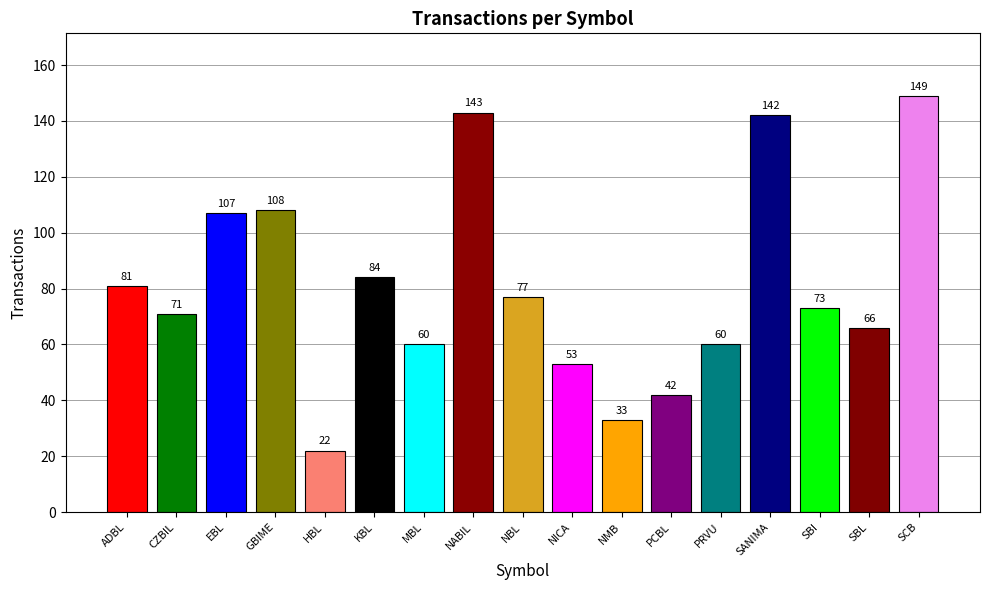

Reading right to left, what are all the values shown in this chart?

SCB=149	SBL=66	SBI=73	SANIMA=142	PRVU=60	PCBL=42	NMB=33	NICA=53	NBL=77	NABIL=143	MBL=60	KBL=84	HBL=22	GBIME=108	EBL=107	CZBIL=71	ADBL=81